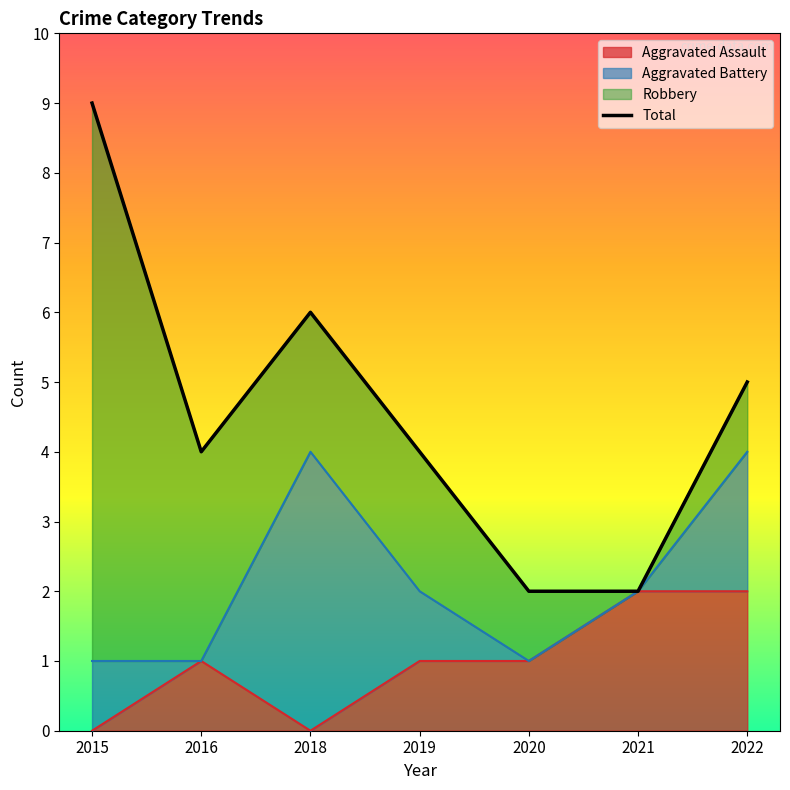

The Aggravated Assault series shows 1 at 2018. True or false?

False